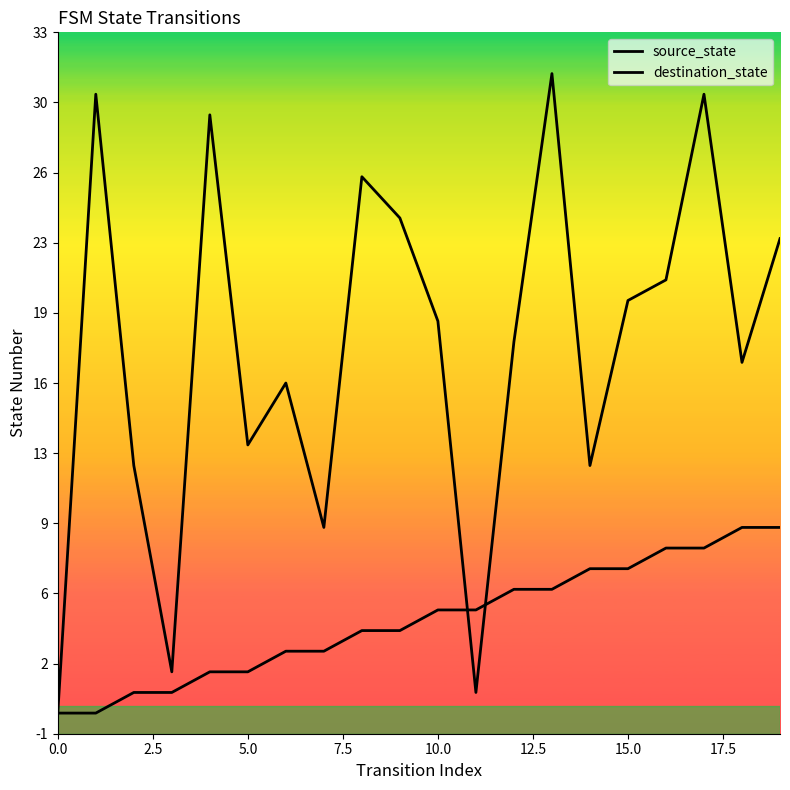

Does the chart display data point markers on the line(s)?

No